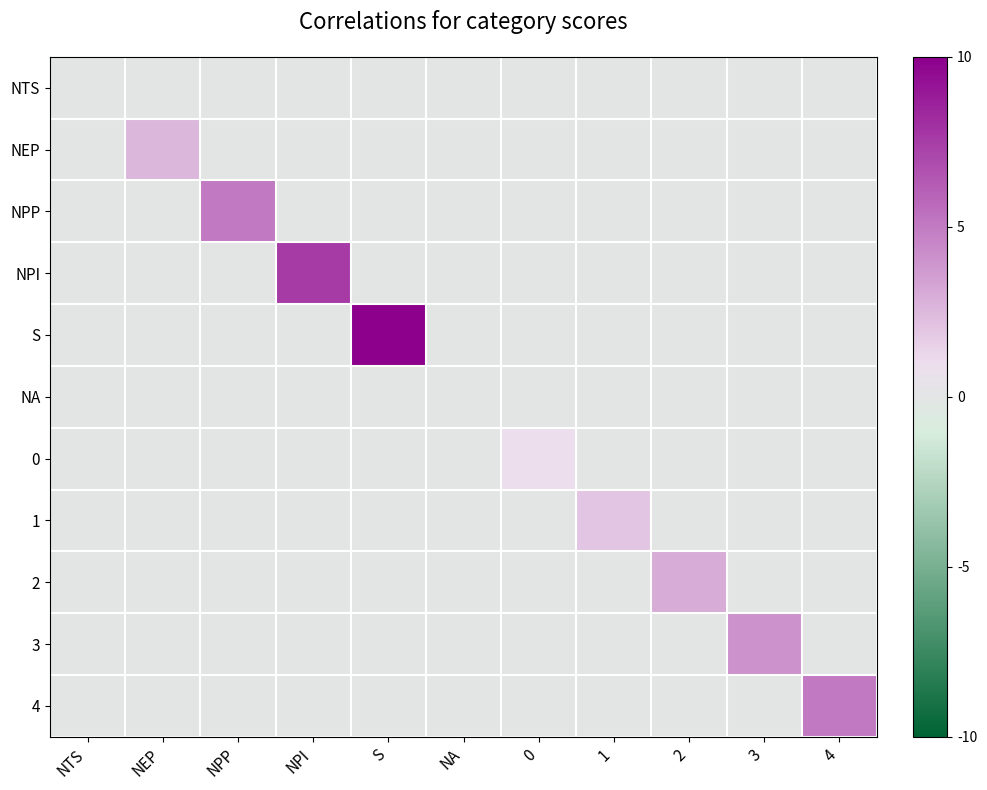

Which label corresponds to the smallest value in the chart?

NTS